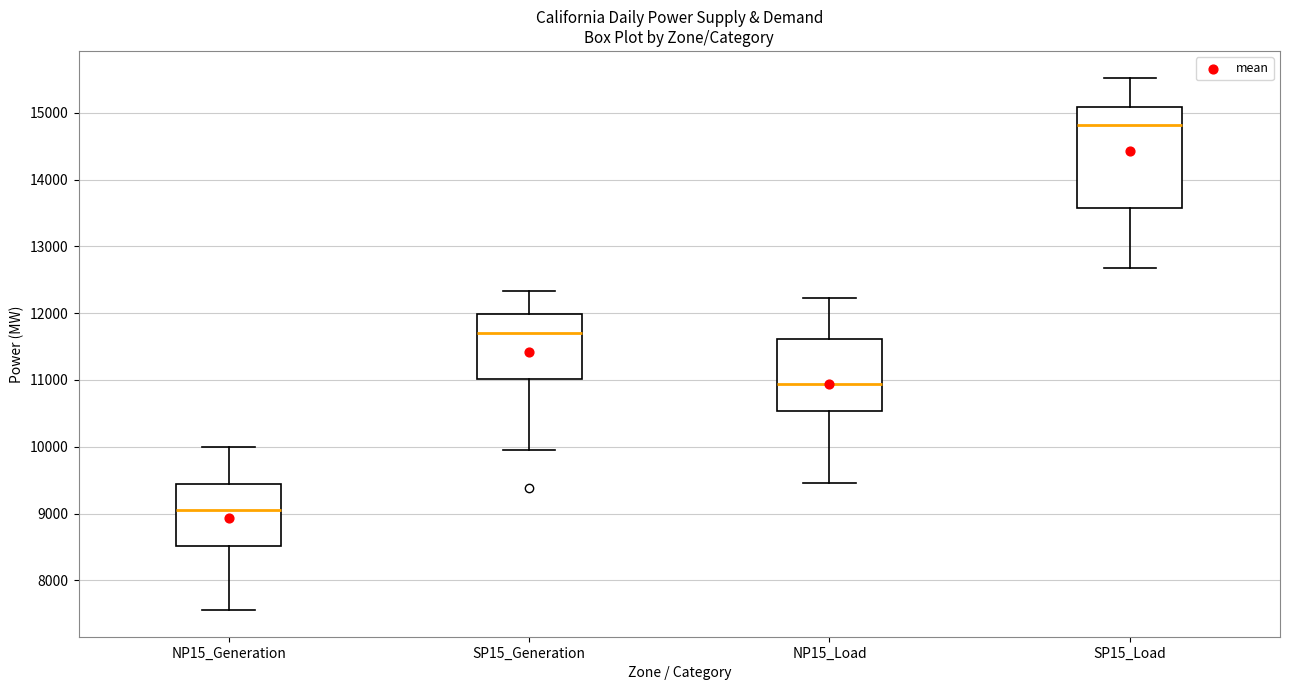

Reading left to right, transcribe this box plot: for each box, give where its median line is, the range the box spans, and where its two whiskers end, as read against the y-axis. The values are not printed on the chart, so give them approximately, as read against the axis.

NP15_Generation: median 9100, box 8500 to 9400, whiskers 7600 to 10000
SP15_Generation: median 11700, box 11000 to 12000, whiskers 10000 to 12300
NP15_Load: median 10900, box 10500 to 11600, whiskers 9500 to 12200
SP15_Load: median 14800, box 13600 to 15100, whiskers 12700 to 15500